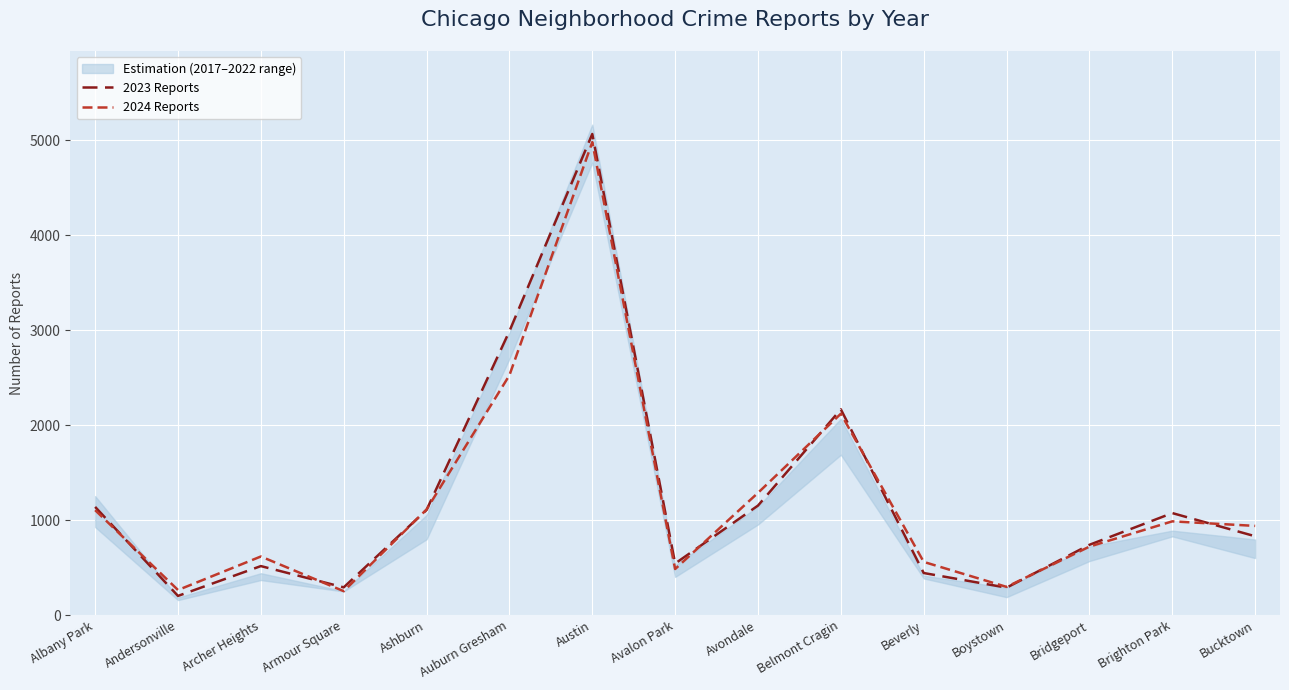

Rank the categories by 2023 Reports value from lowest to highest.

Andersonville, Boystown, Armour Square, Beverly, Archer Heights, Avalon Park, Bridgeport, Bucktown, Brighton Park, Ashburn, Albany Park, Avondale, Belmont Cragin, Auburn Gresham, Austin